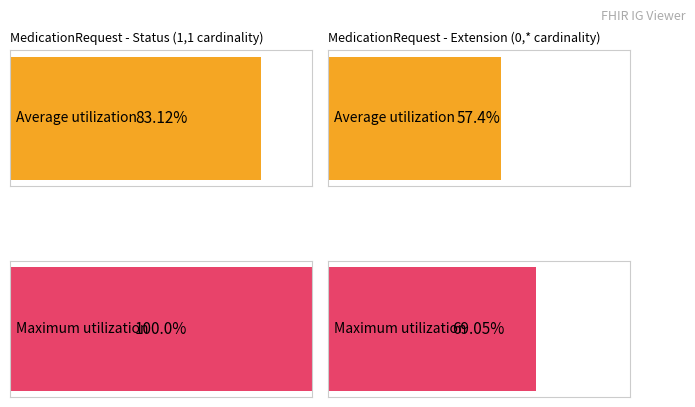

Rank the series by their average value, from highest to lowest.

Maximum utilization, Average utilization